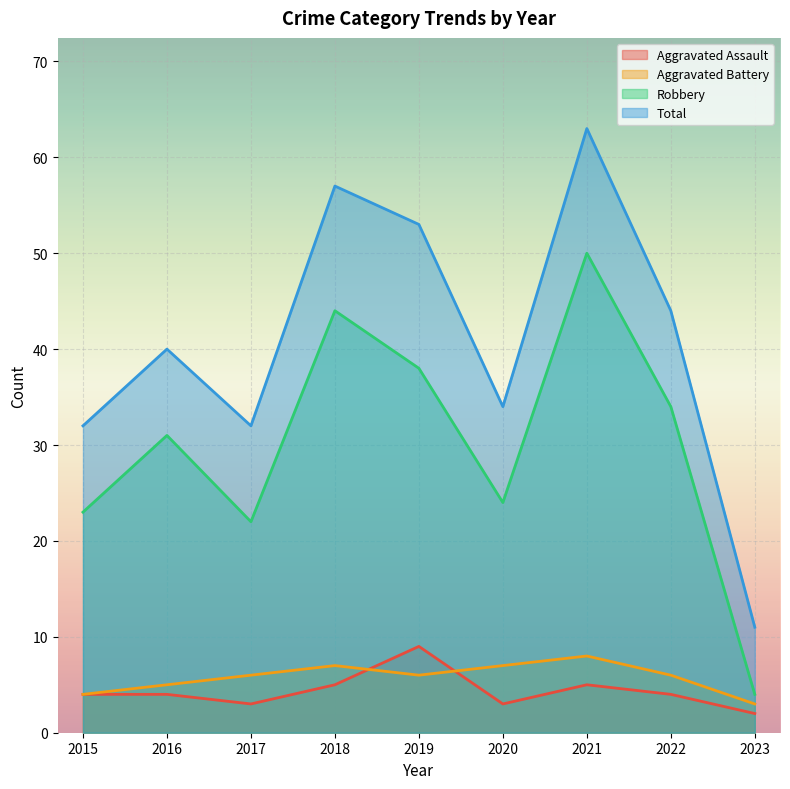

Does the chart display data point markers on the line(s)?

No